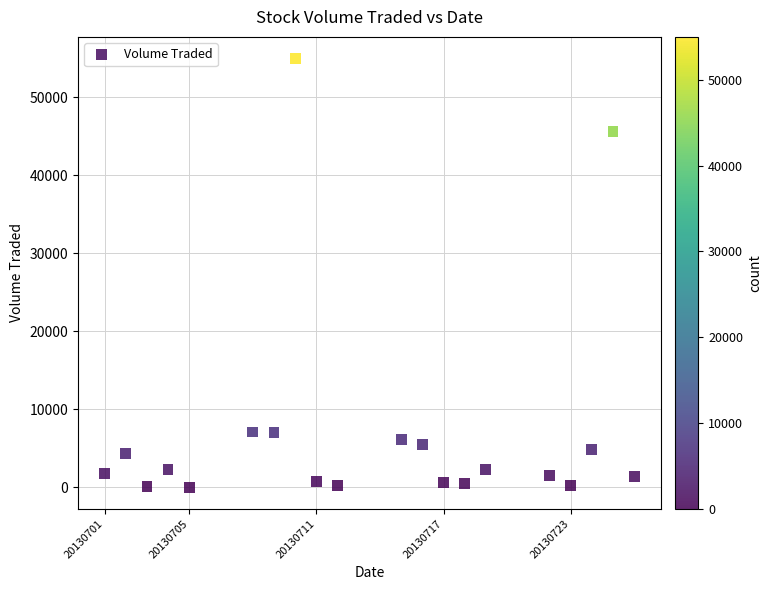

What is the range of X values (max minus min)?

25